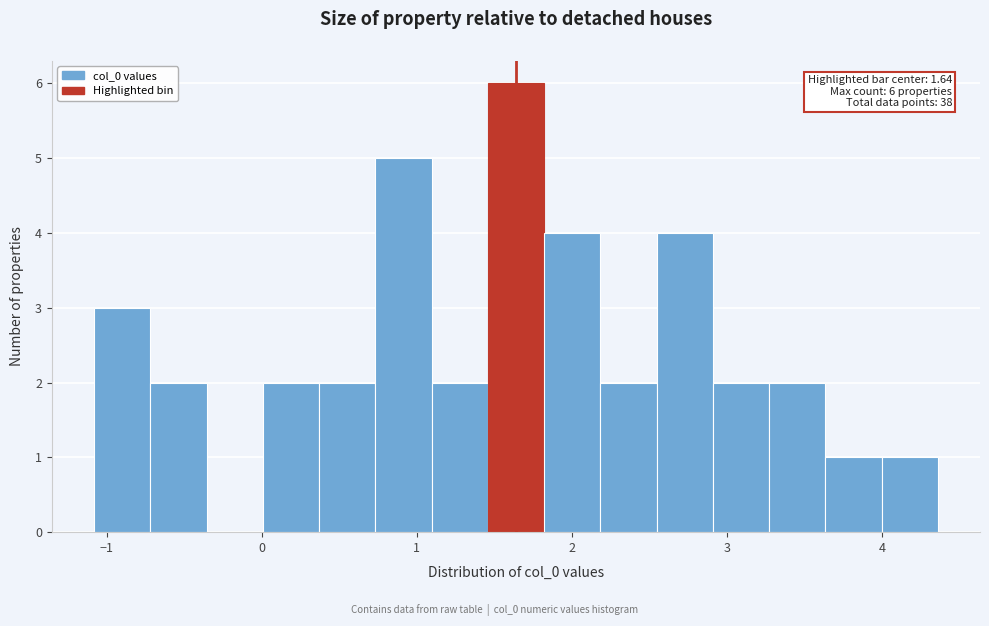

Read against the x-axis, roughly where is the centre of the tallest bar?

1.6